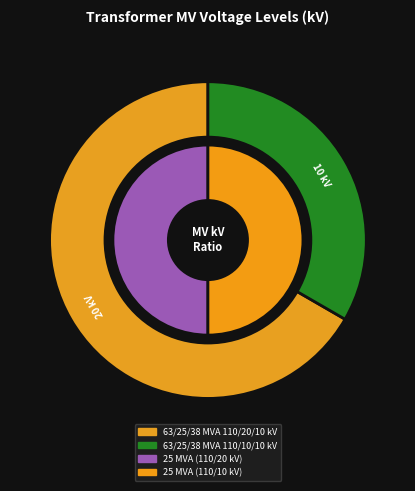

What is the ratio of the value at 63/25/38 MVA 110/20/10 kV to the value at 63/25/38 MVA 110/10/10 kV?

2.0